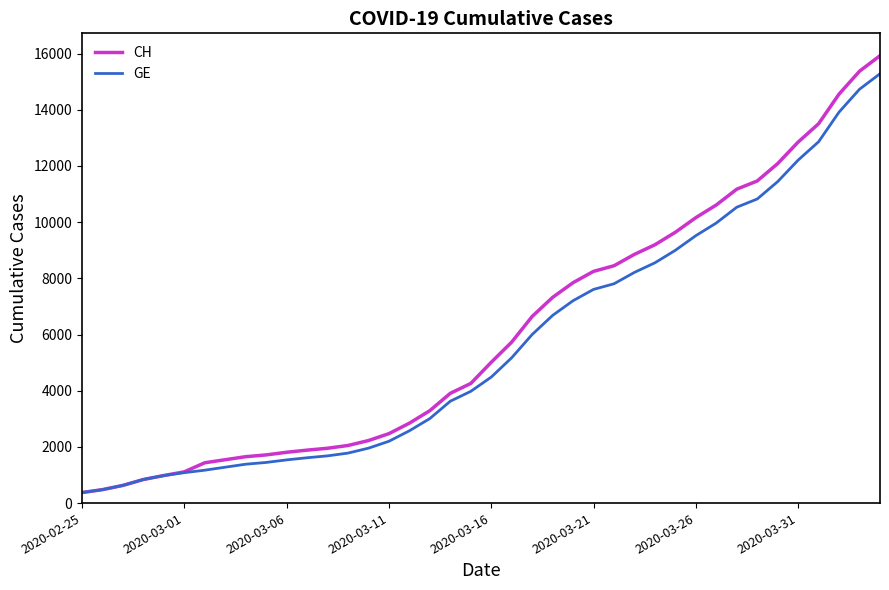

What is the greatest value displayed?

15926